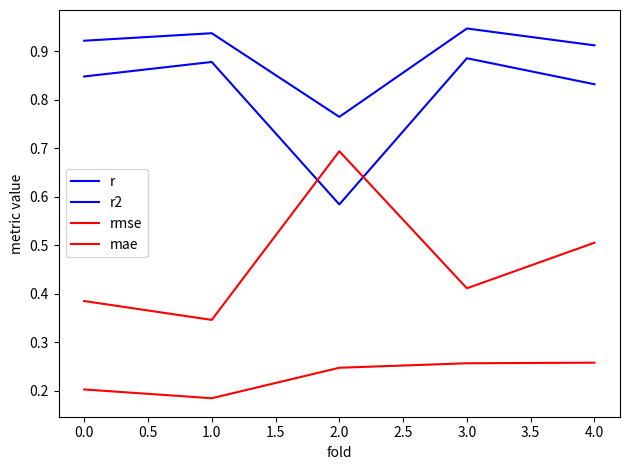

What is the difference between the maximum and minimum values in the r2 series?

0.3